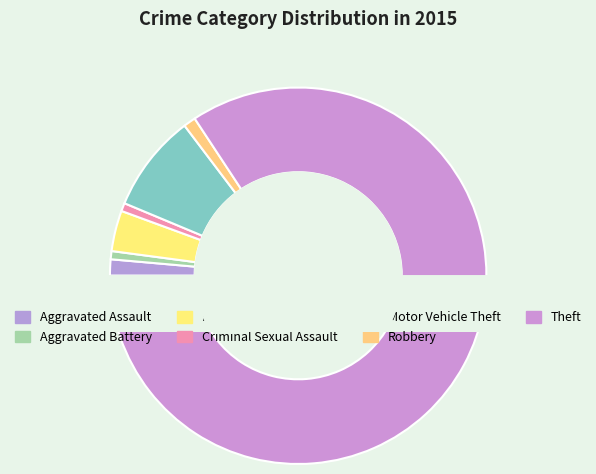

Which category accounts for the majority?

Theft